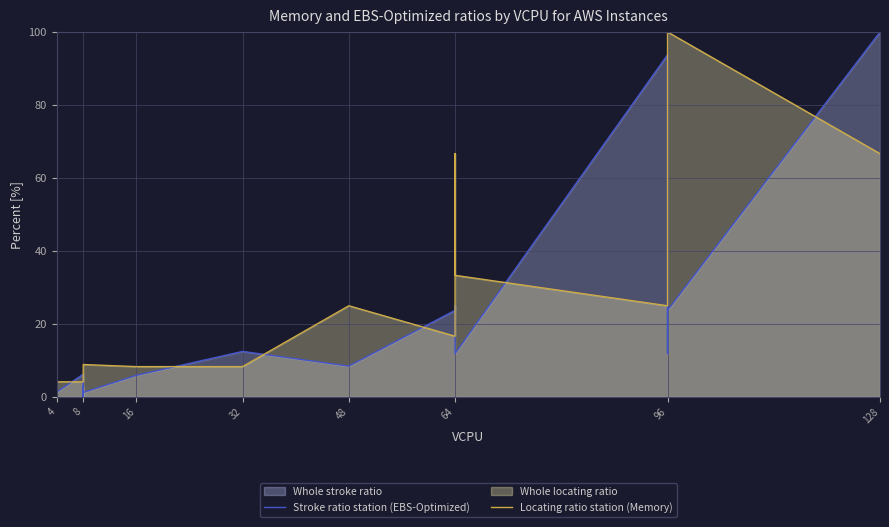

Rank the series at 18 from highest to lowest value.

Locating ratio station (Memory), Stroke ratio station (EBS-Optimized)